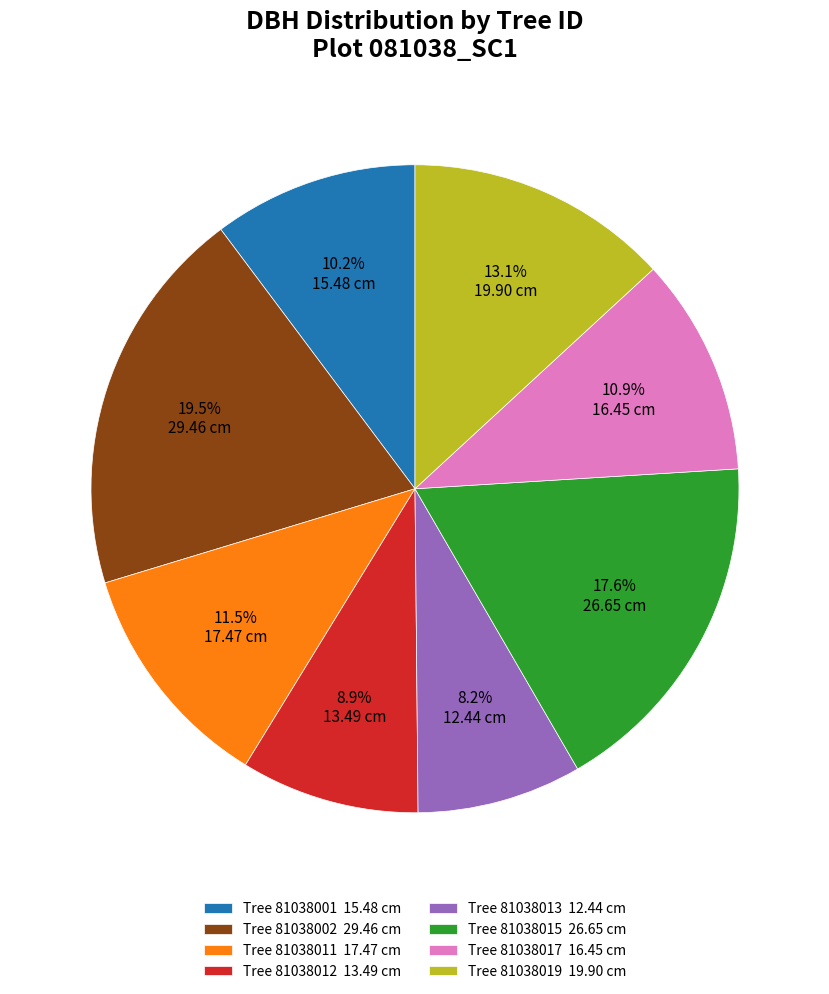

Rank the categories by value from lowest to highest.

Tree 81038013 12.44 cm, Tree 81038012 13.49 cm, Tree 81038001 15.48 cm, Tree 81038017 16.45 cm, Tree 81038011 17.47 cm, Tree 81038019 19.90 cm, Tree 81038015 26.65 cm, Tree 81038002 29.46 cm